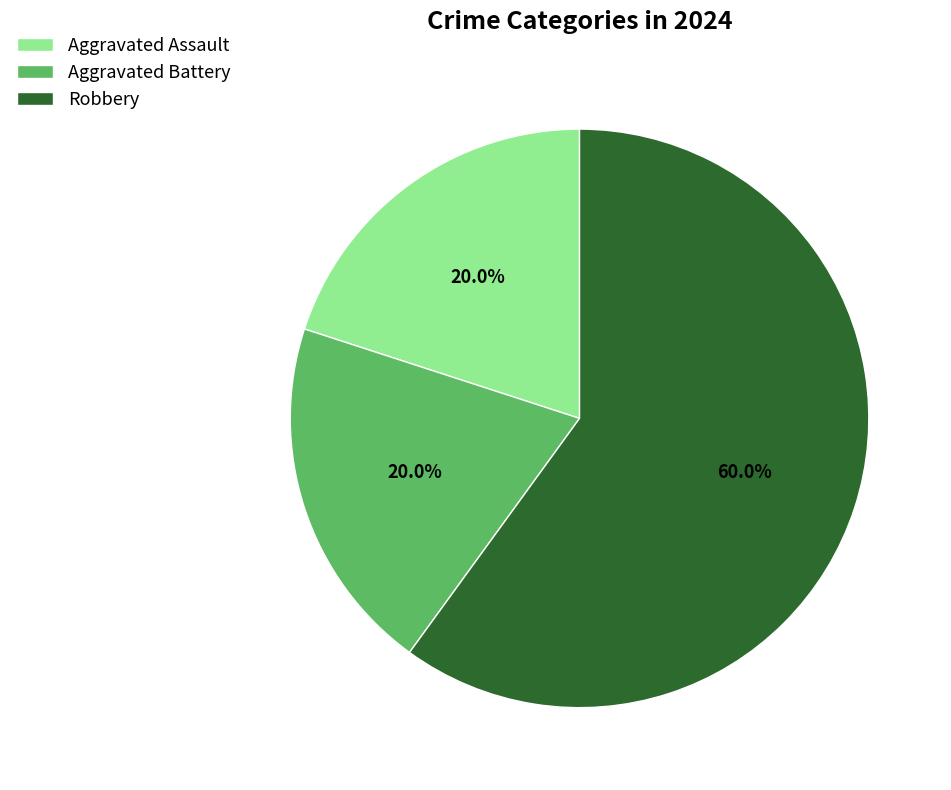

What is the largest slice in the pie chart?

Robbery